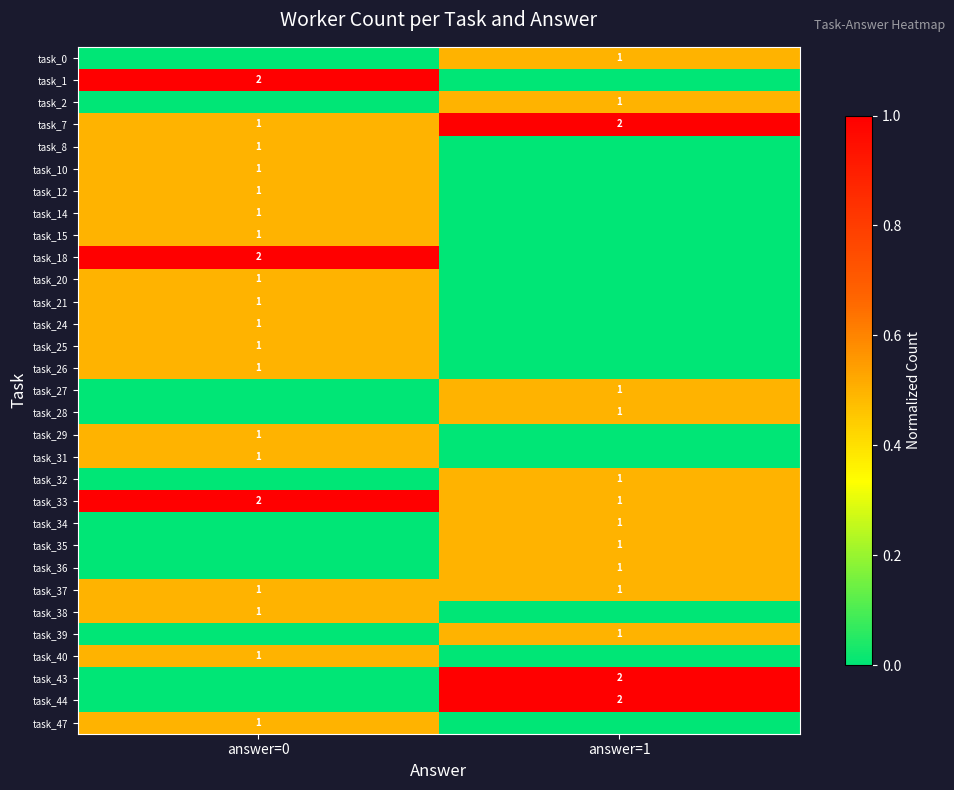

Is it true that task_34 equals 1 at answer=1?

True